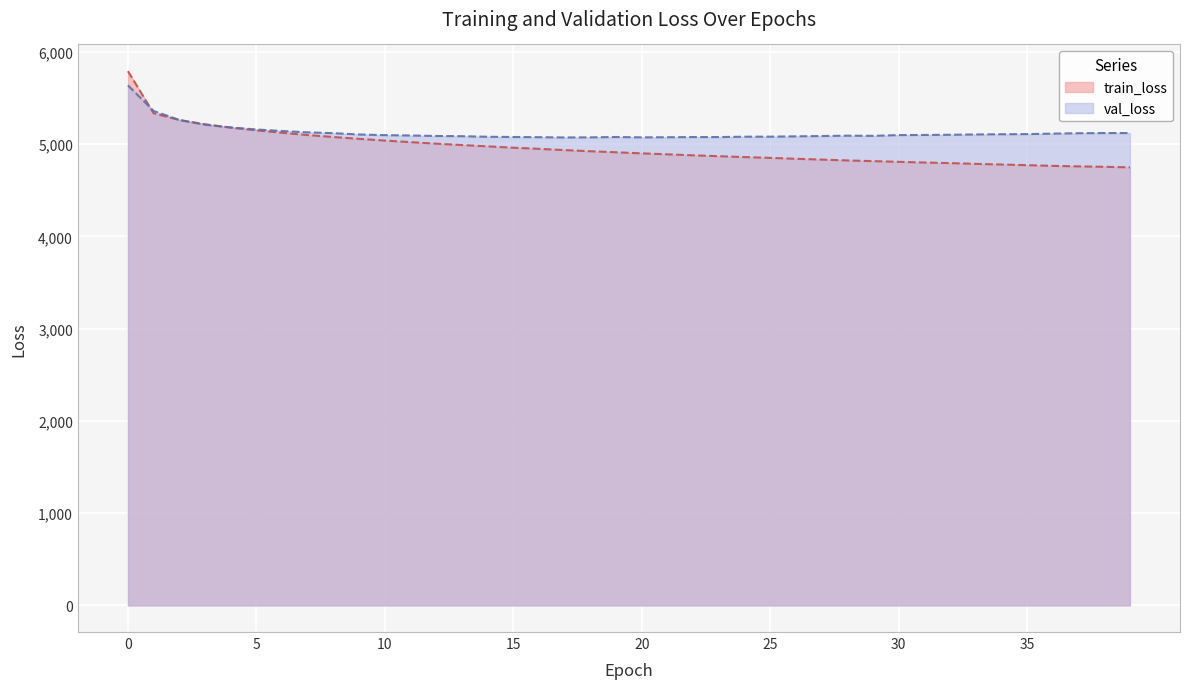

Where do train_loss and val_loss first cross each other?

0 and 1